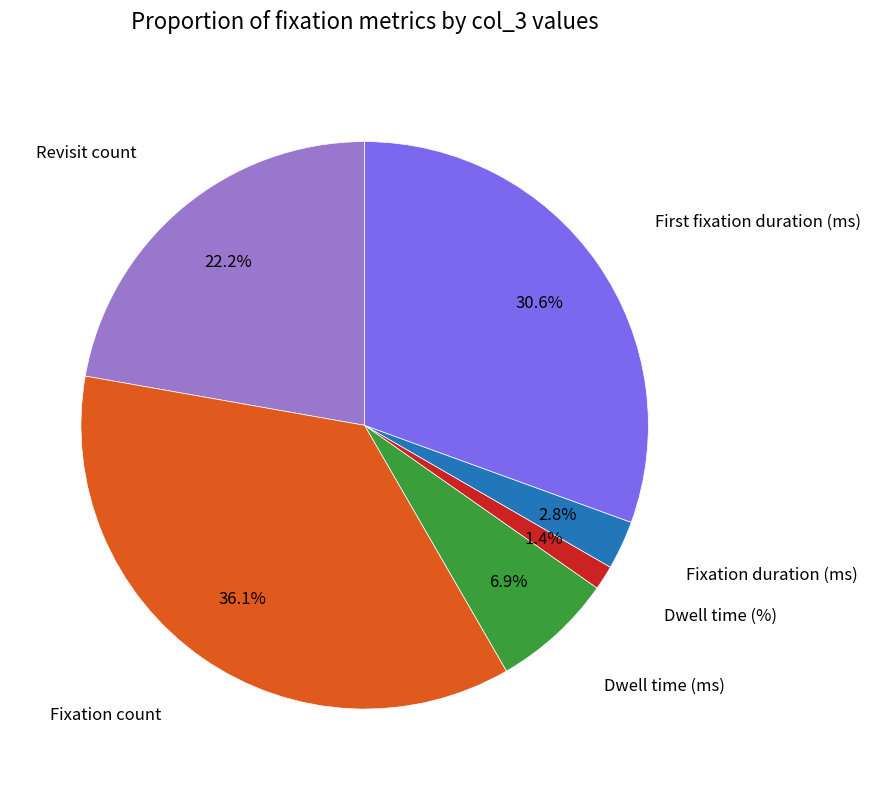

Between Revisit count and Fixation duration (ms), which is larger?

Revisit count